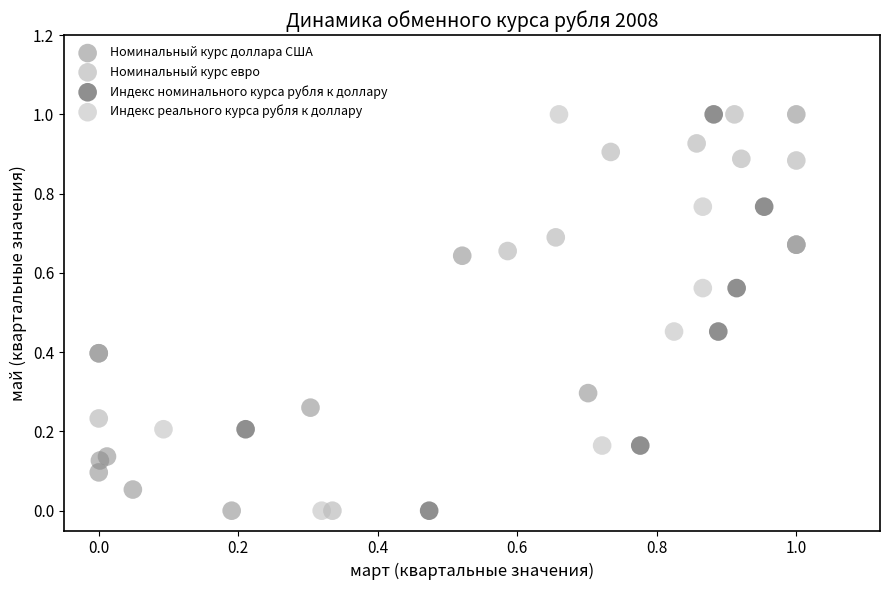

What are all the series names shown in the legend?

Номинальный курс доллара США, Номинальный курс евро, Индекс номинального курса рубля к доллару, Индекс реального курса рубля к доллару